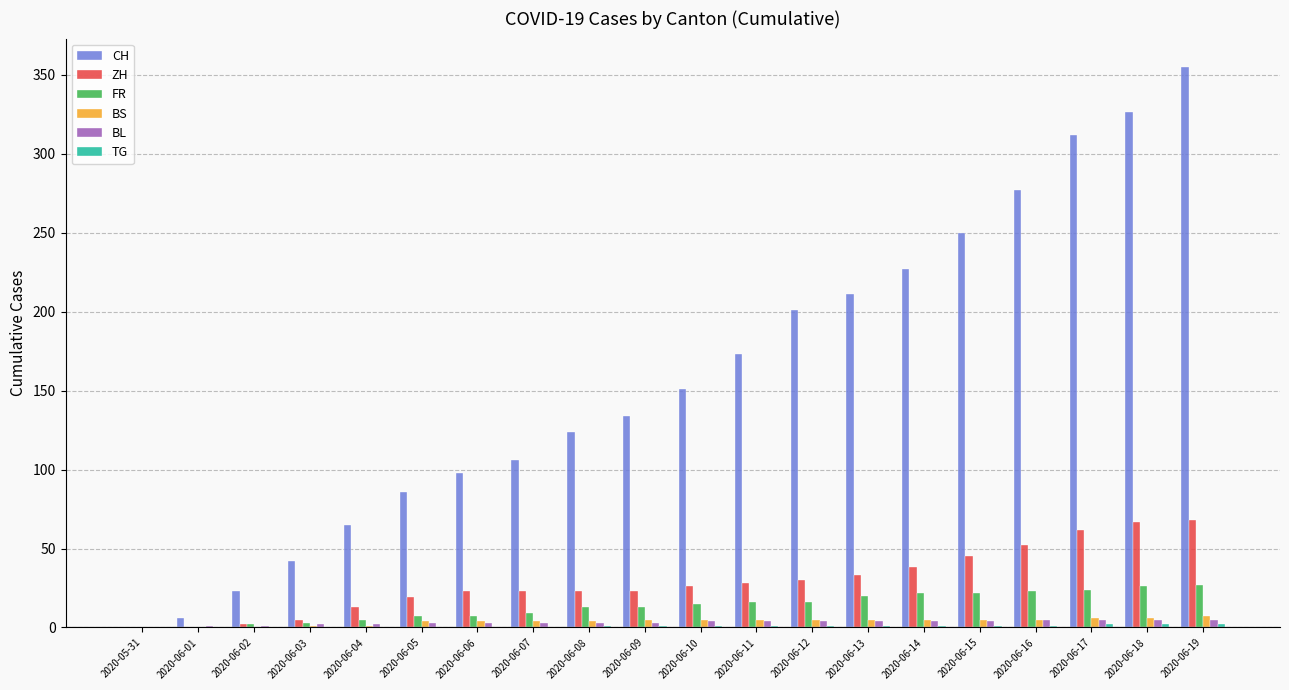

True or false: CH has a value of 326 at 2020-06-15.

False